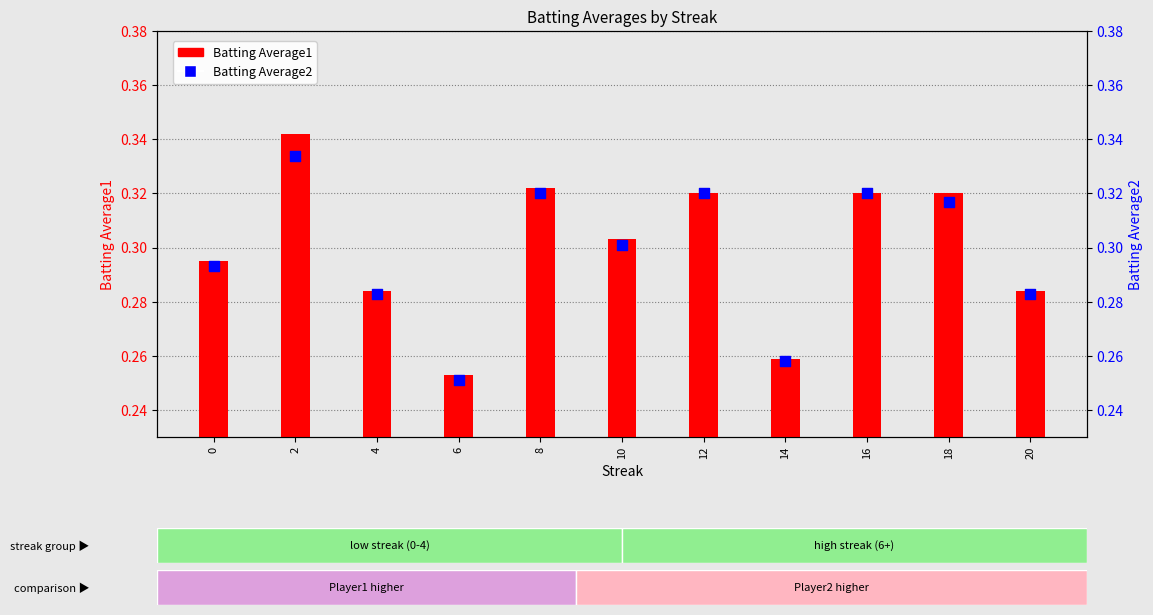

Which series reaches the maximum Y coordinate?

Batting Average1